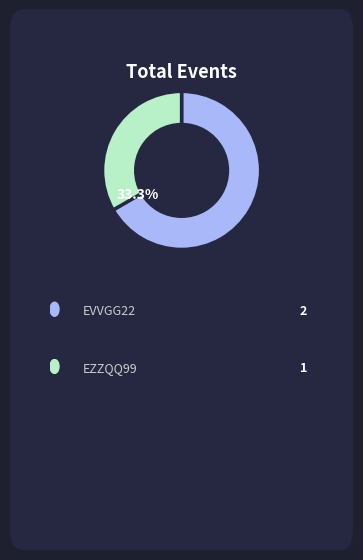

Is there any slice that represents more than half of the pie?

Yes